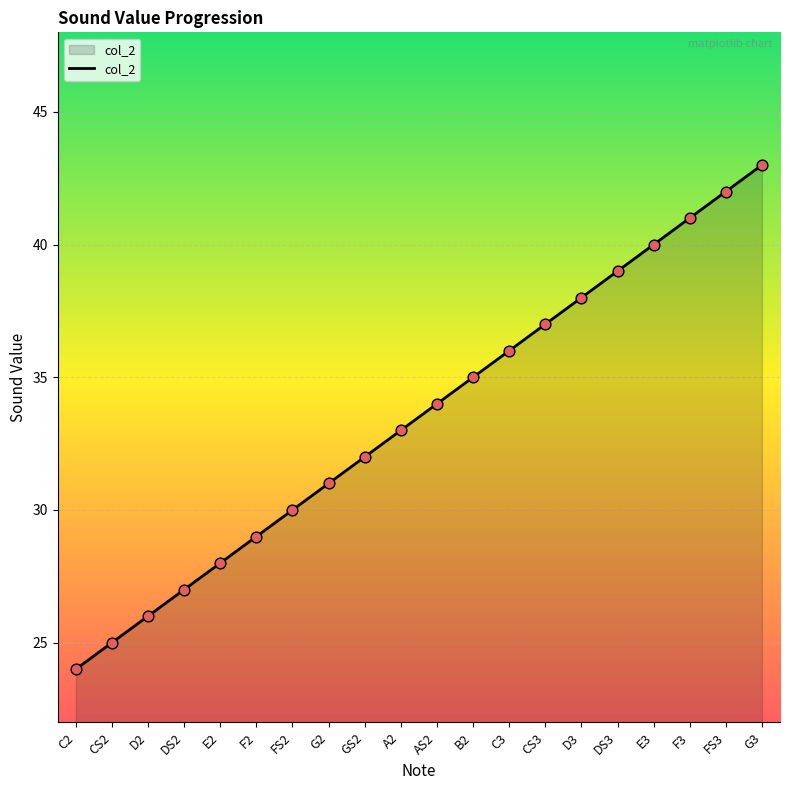

Approximately how many times larger is the value at G3 compared to E3?

1.1